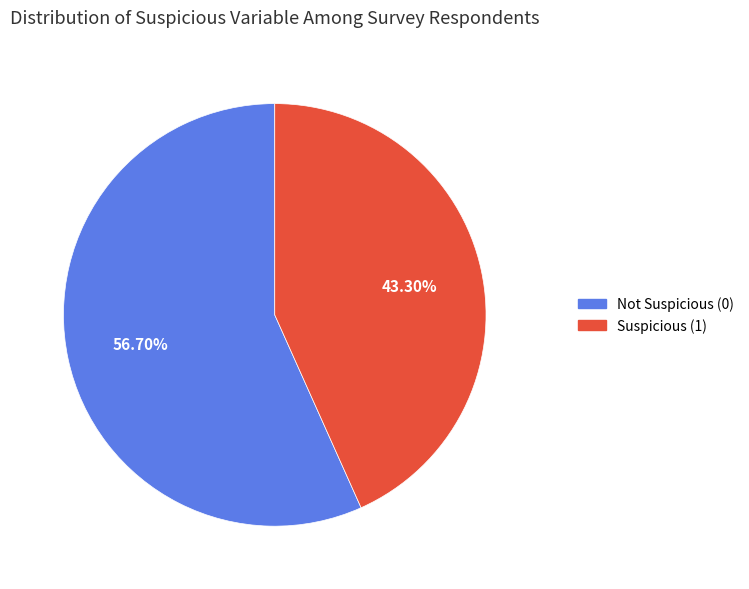

The Not Suspicious (0) slice represents 57% of the pie. True or false?

True